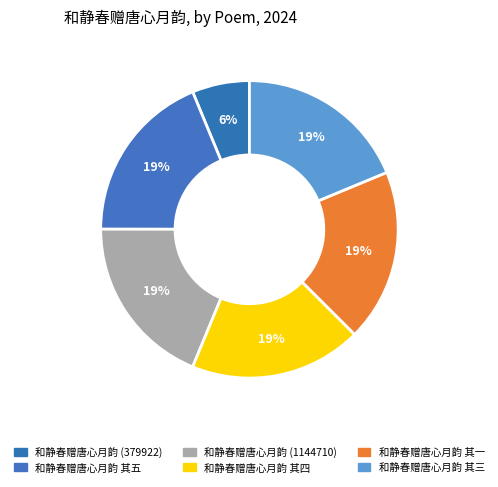

Which category has the biggest portion of the pie?

和静春赠唐心月韵